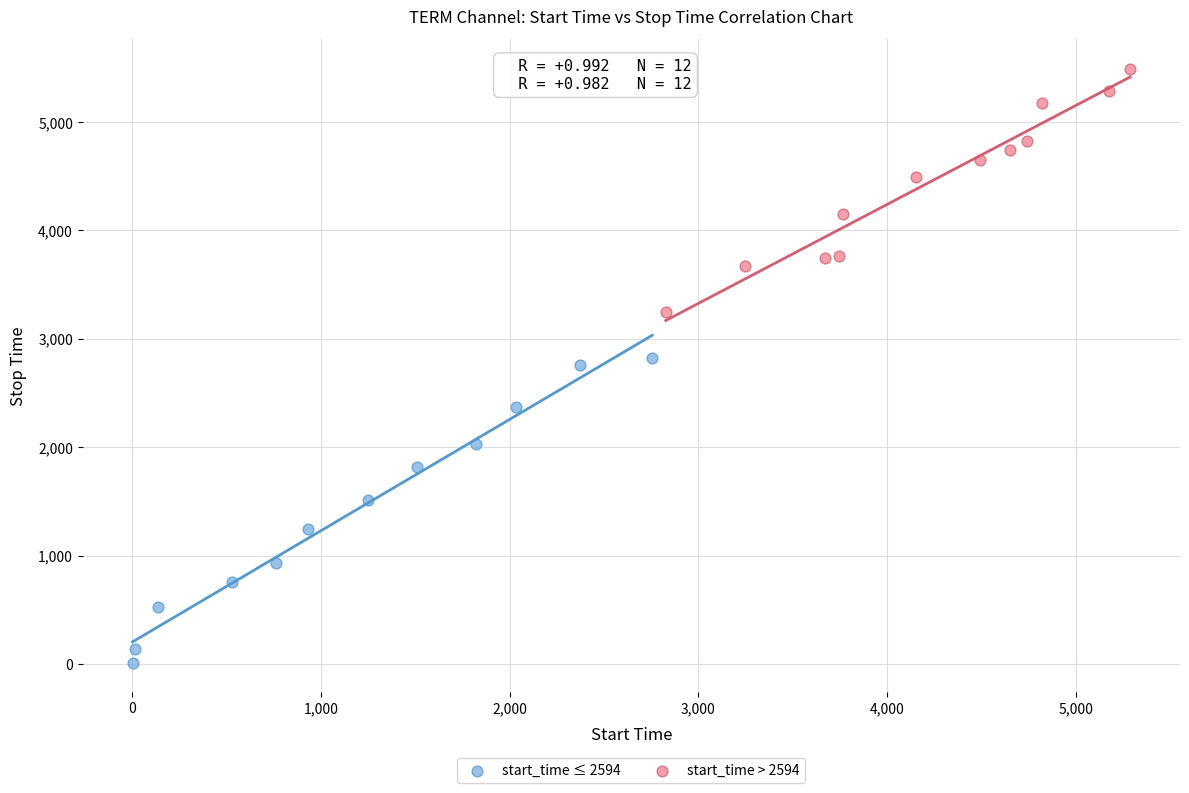

Which series contains the highest Y value?

start_time > 2594